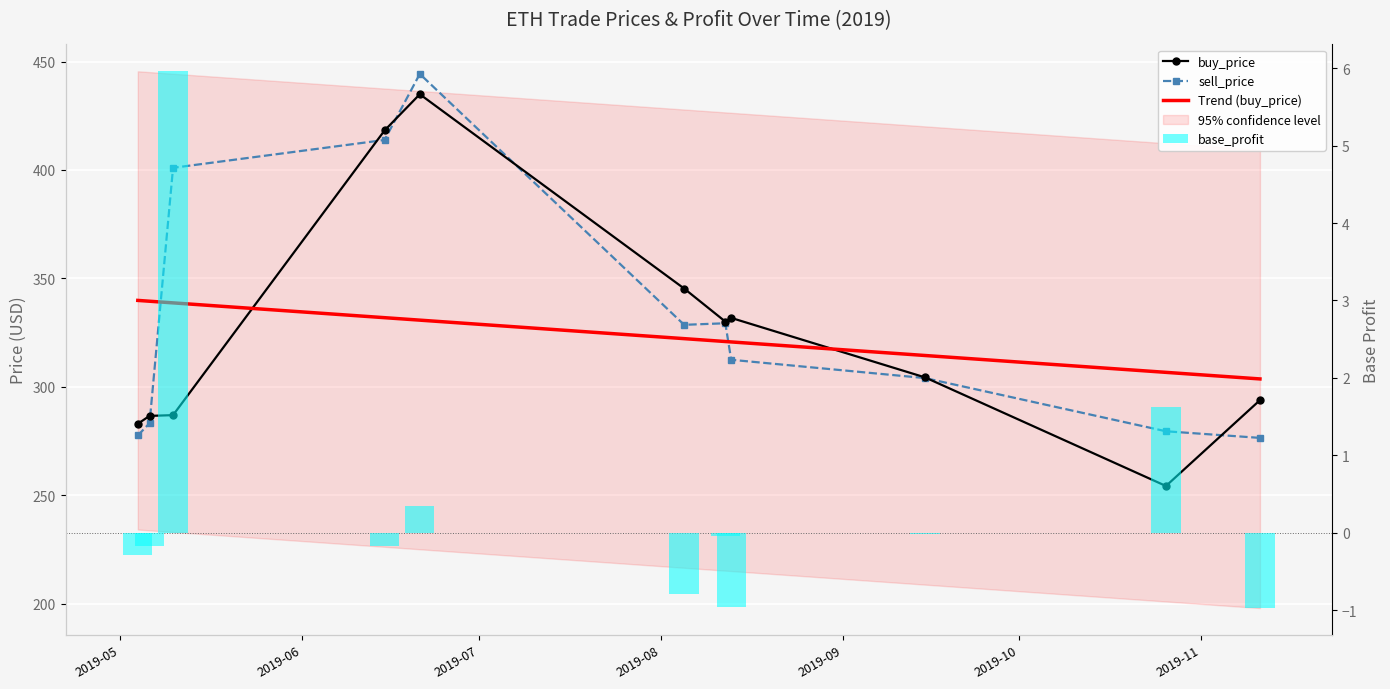

Reading left to right, extract all data points from this chart.

buy_price: 2019-05-04=283.0	2019-05-06=286.6	2019-05-10=287.0	2019-06-15=418.2	2019-06-21=434.9	2019-08-05=345.3	2019-08-12=330.1	2019-08-13=331.8	2019-09-15=304.4	2019-10-26=254.3	2019-11-11=293.9
sell_price: 2019-05-04=277.6	2019-05-06=283.3	2019-05-10=401.0	2019-06-15=413.8	2019-06-21=444.3	2019-08-05=328.6	2019-08-12=329.3	2019-08-13=312.5	2019-09-15=304.1	2019-10-26=279.6	2019-11-11=276.5
base_profit: 2019-05-04=-0.3	2019-05-06=-0.2	2019-05-10=6.0	2019-06-15=-0.2	2019-06-21=0.4	2019-08-05=-0.8	2019-08-12=-0.0	2019-08-13=-1.0	2019-09-15=-0.0	2019-10-26=1.6	2019-11-11=-1.0